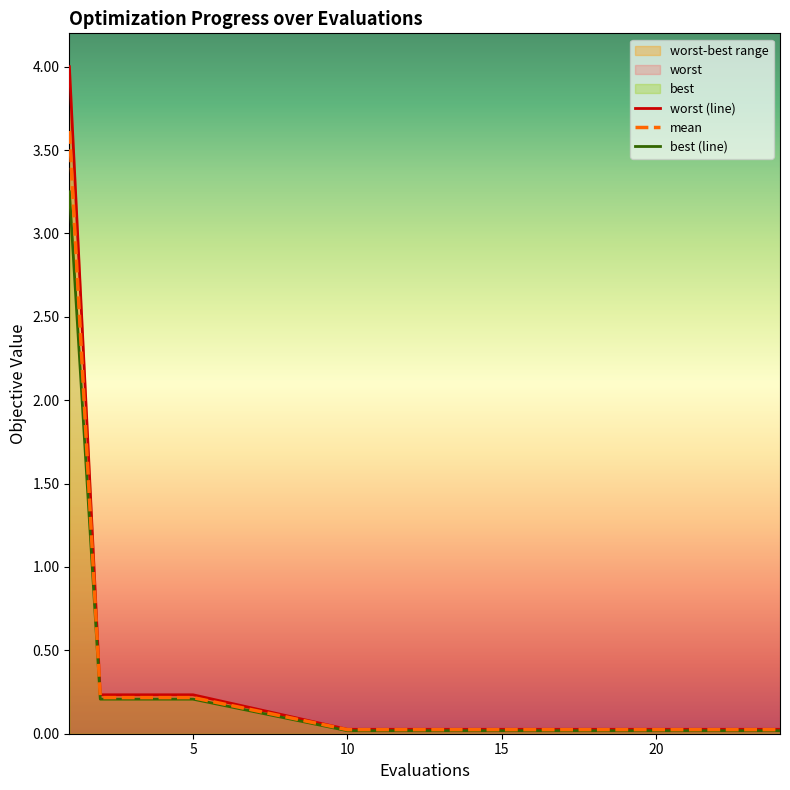

Does the chart have visible grid lines?

No